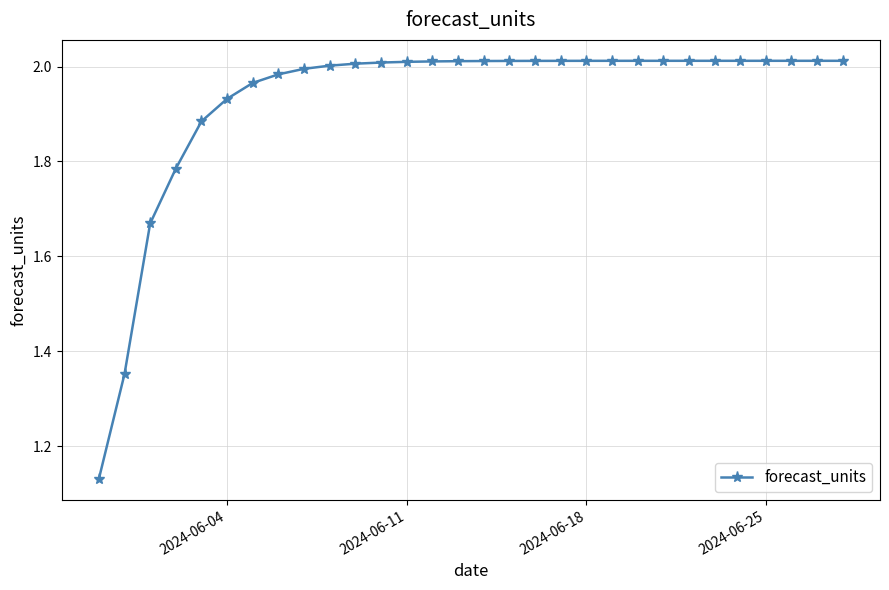

What is the difference between the second highest and minimum values?

0.9